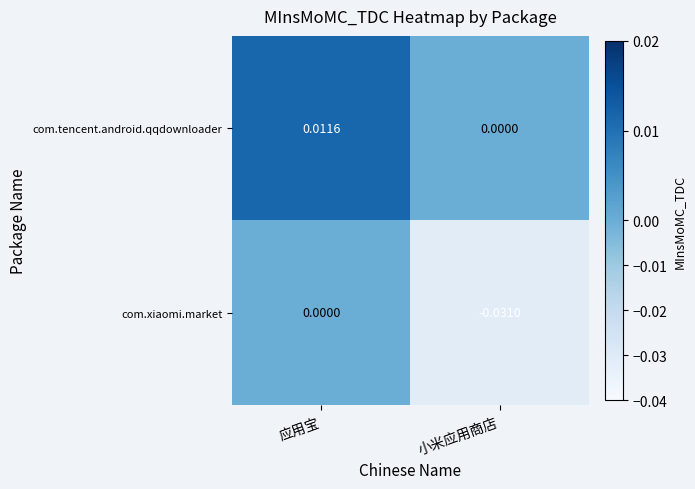

Which series has the largest range (max minus min)?

com.xiaomi.market